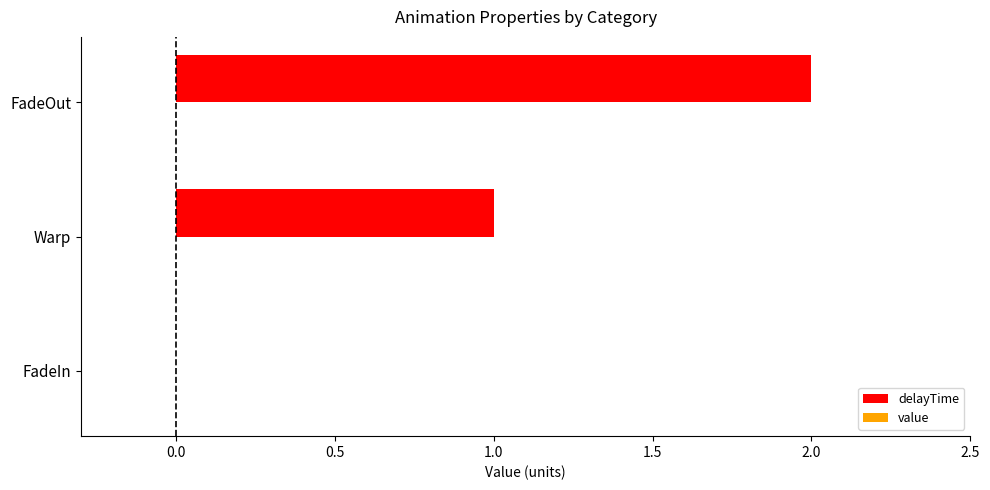

Are the bars grouped side by side (vs. stacked)?

No